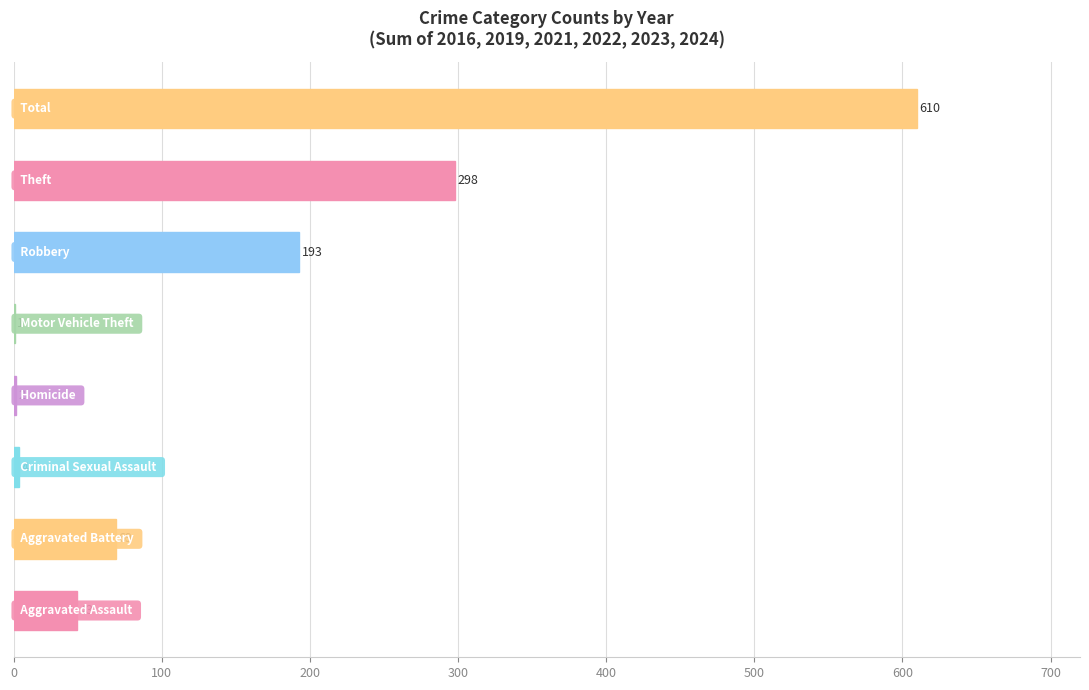

What is the sum of all values?

1220